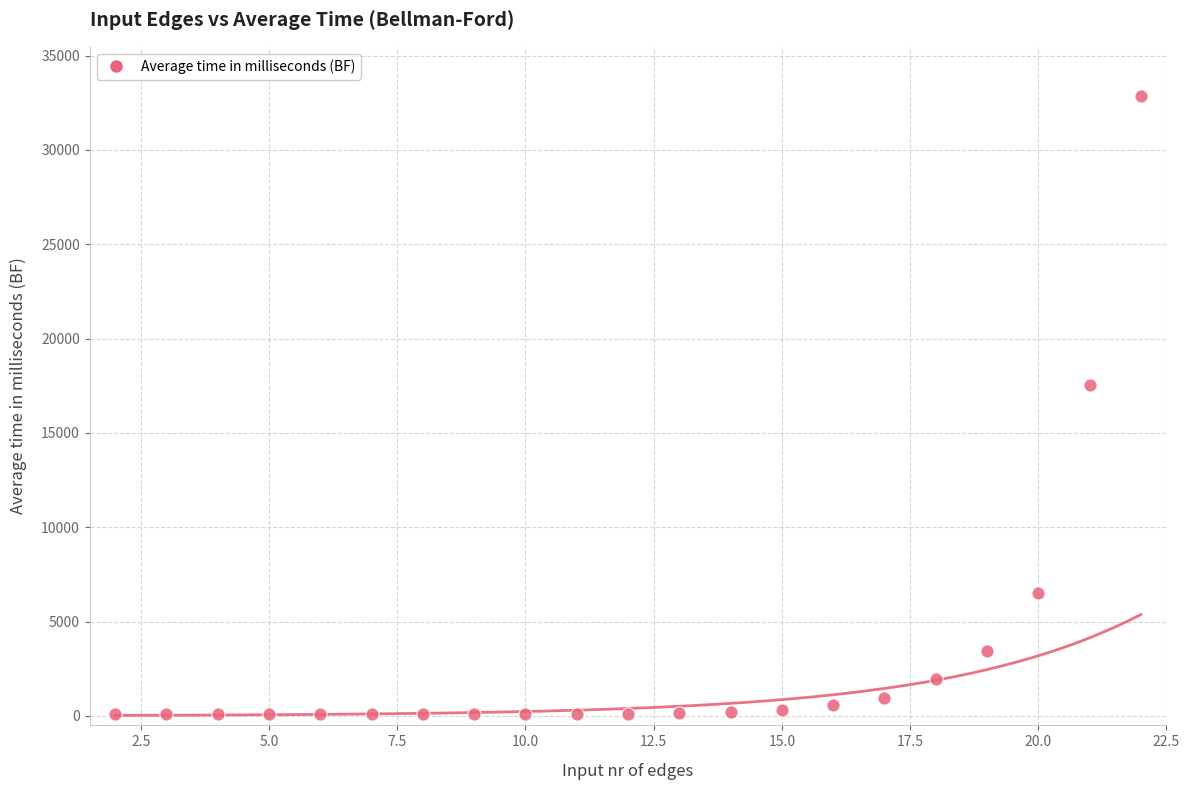

What Y value in the scatter plot is closest to 16471?

17548